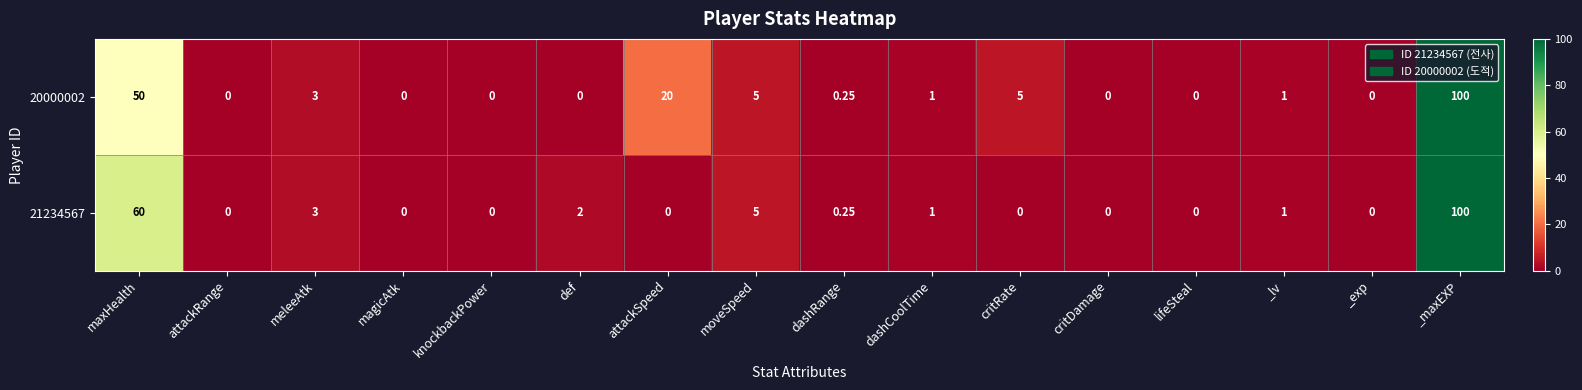

At which category is the sum across all series the highest?

_maxEXP